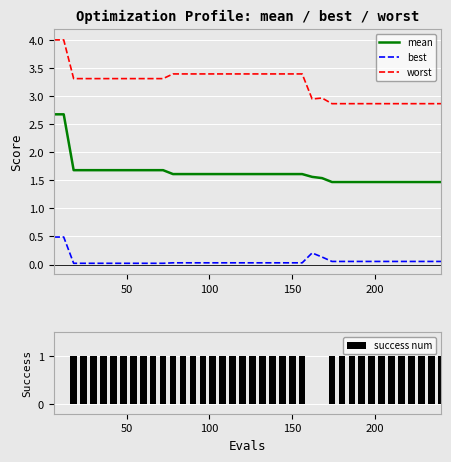

Count the mean values in the range 1 to 2.

38